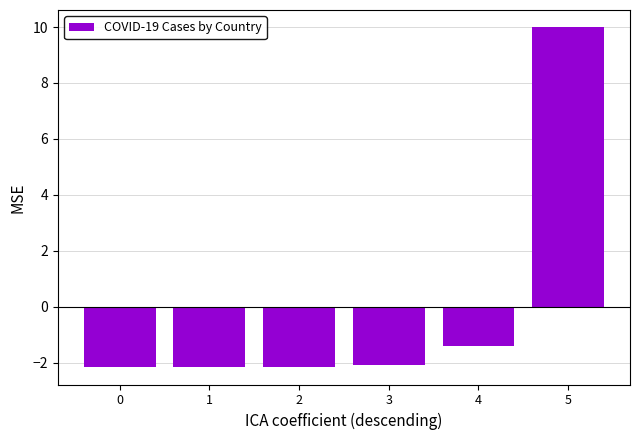

How many values are below -2?

4